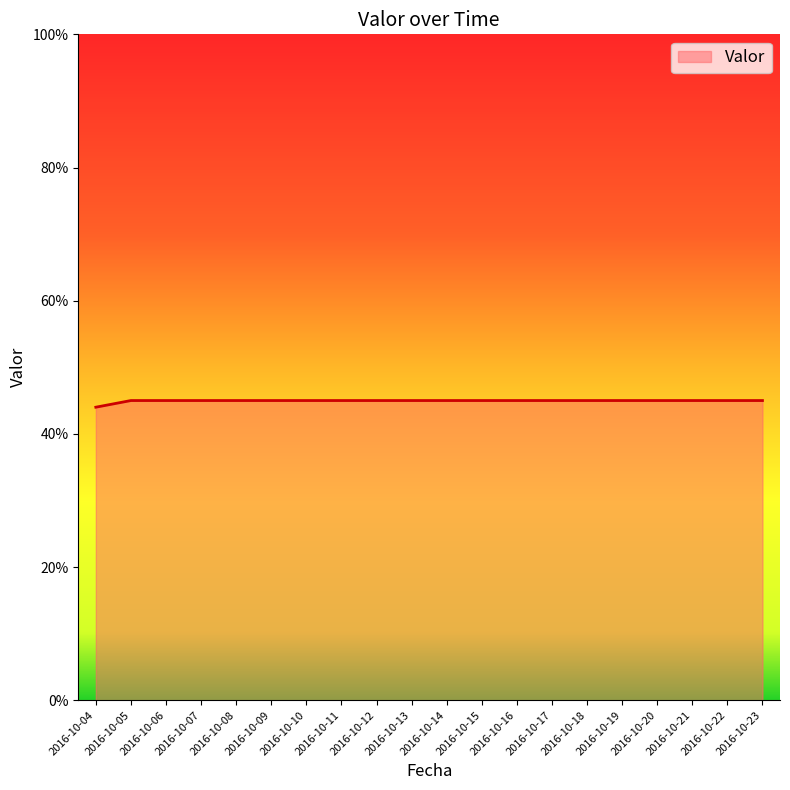

What is the change in value from 2016-10-04 to 2016-10-12?

+1